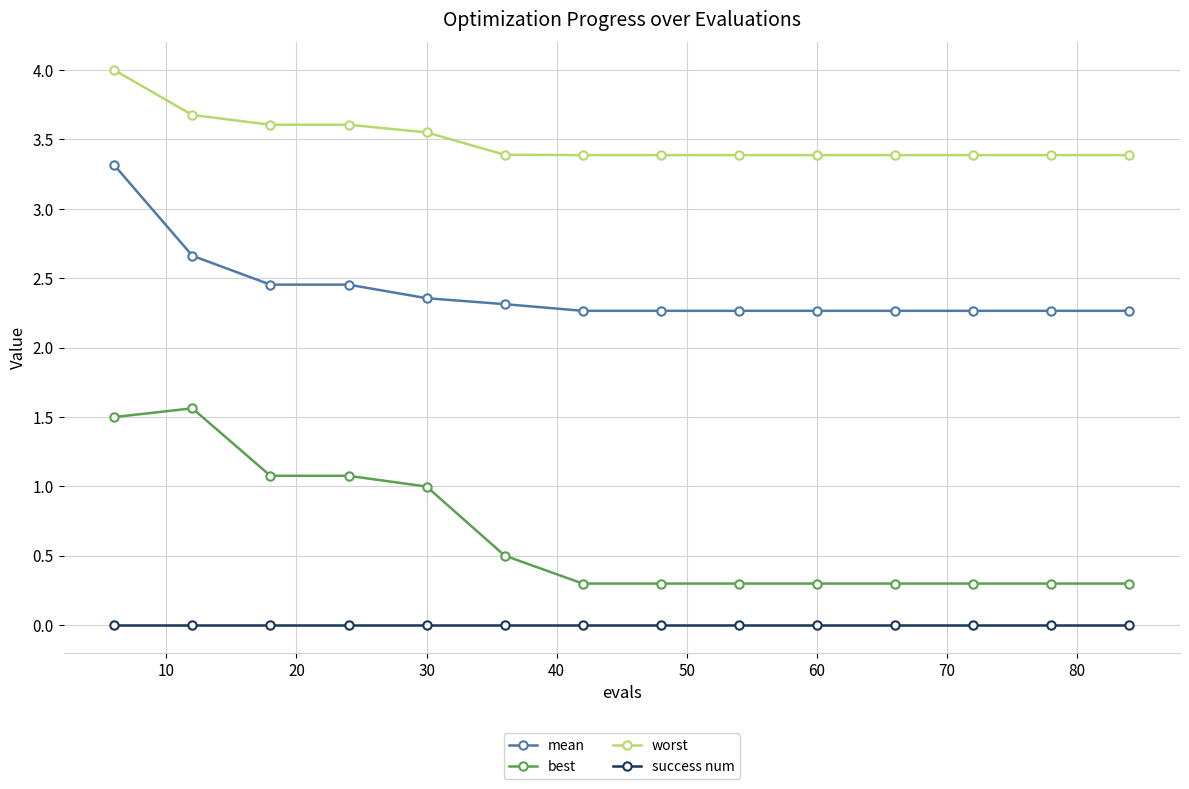

Rank the series by their maximum value, from lowest to highest.

success num, best, mean, worst